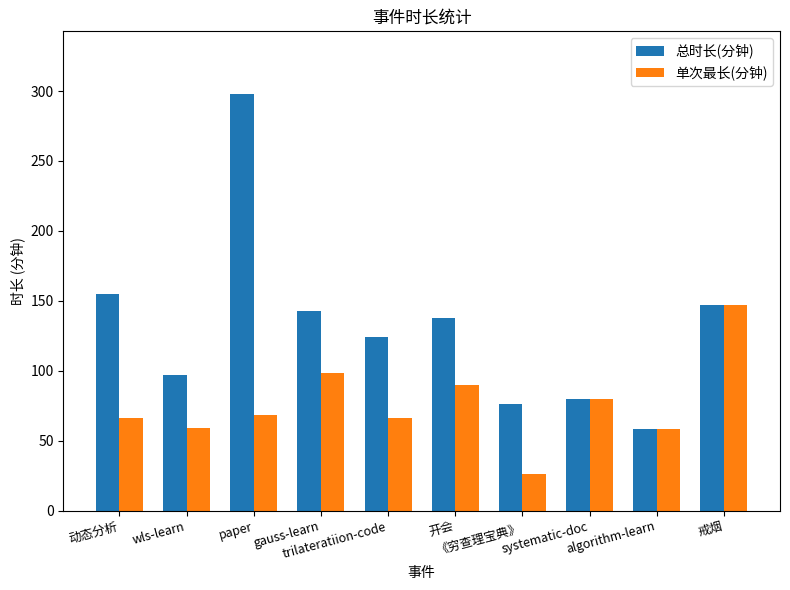

Is it true that 单次最长(分钟) equals 66 at trilateratiion-code?

True